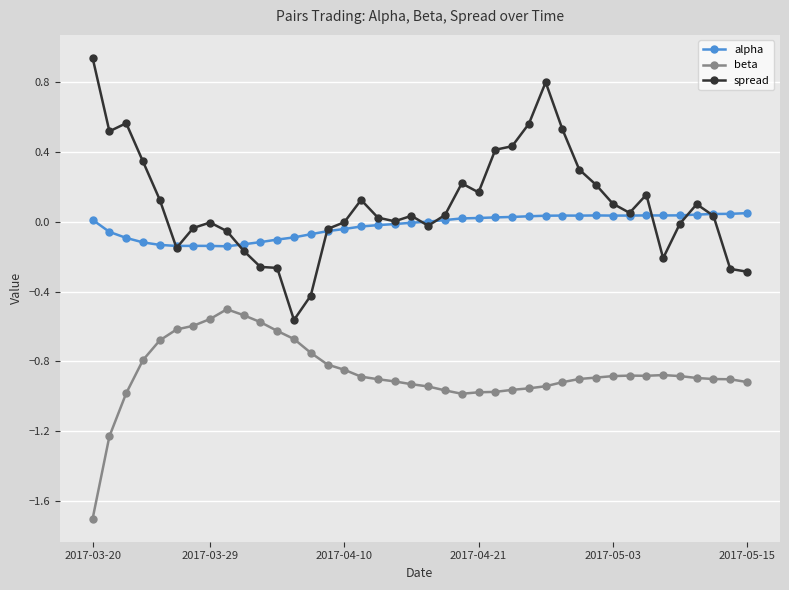

List the series in order of their peak value, lowest first.

beta, alpha, spread